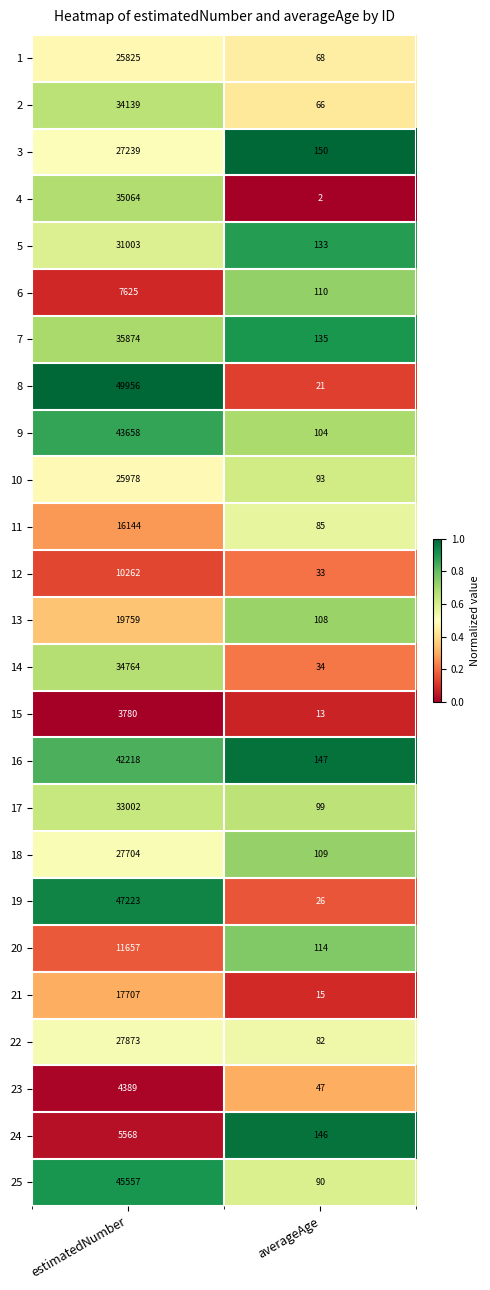

Which series has the widest spread of values?

8